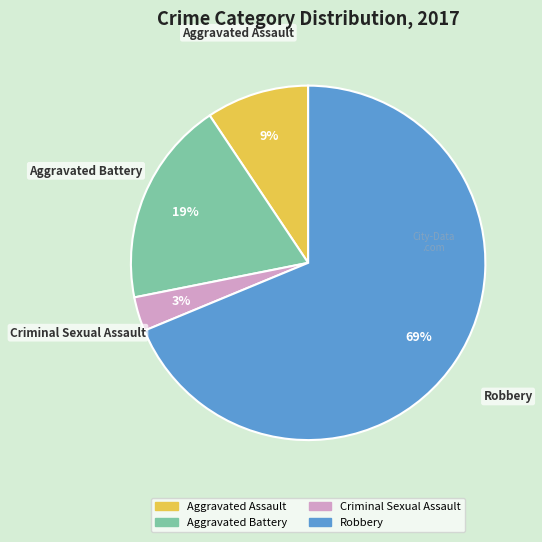

Is it true that Aggravated Battery is 19% of the pie?

True